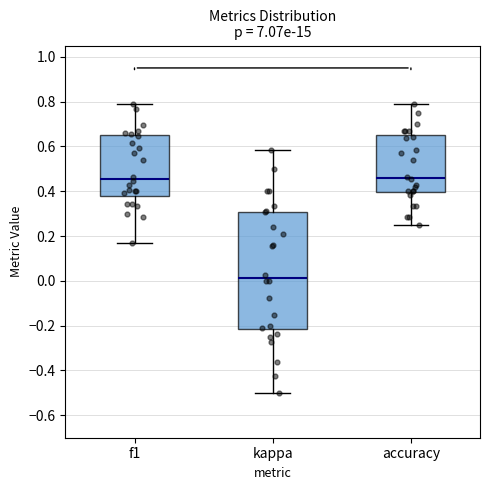

Reading left to right, read every box against the y-axis: the position of its median line, the range the box covers, and the ends of its whiskers. The values are not printed on the chart, so give them approximately, as read against the axis.

f1: median 0.46, box 0.38 to 0.66, whiskers 0.16 to 0.80
kappa: median 0.02, box -0.22 to 0.30, whiskers -0.50 to 0.58
accuracy: median 0.46, box 0.40 to 0.64, whiskers 0.26 to 0.78